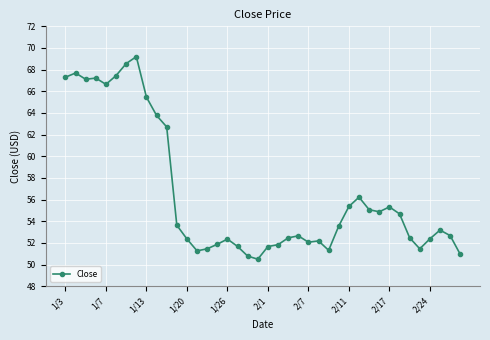

What is the value of the 35th point from the left?

52.5